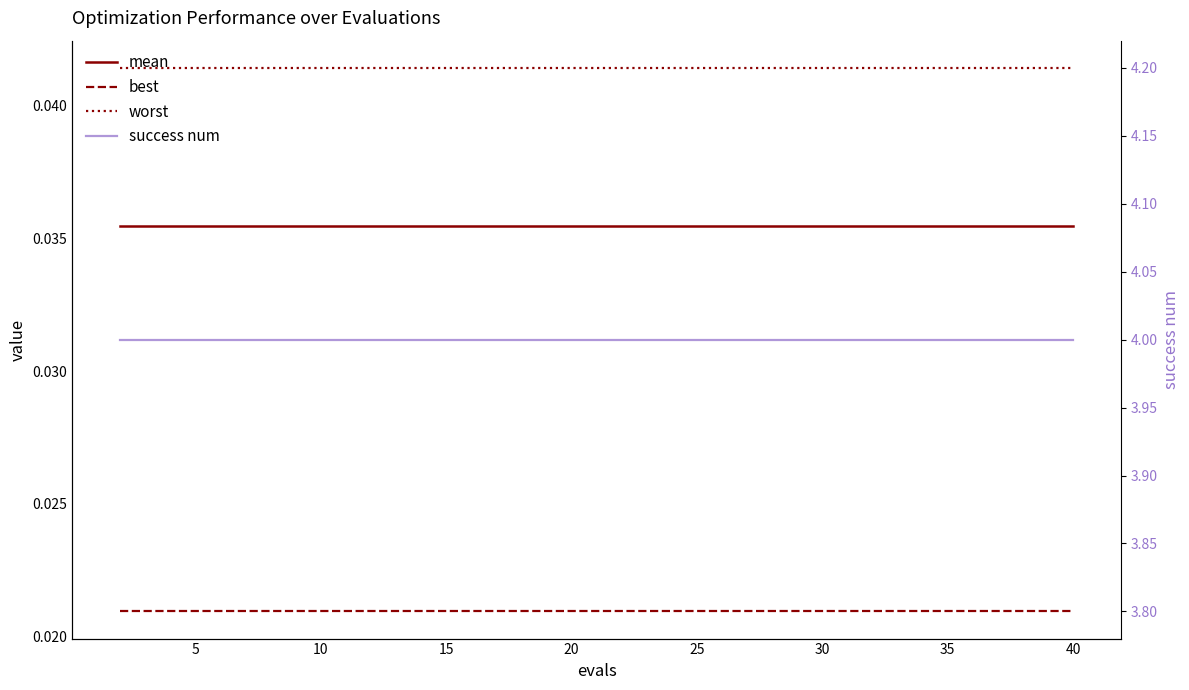

List the series in order of their peak value, lowest first.

best, mean, worst, success num